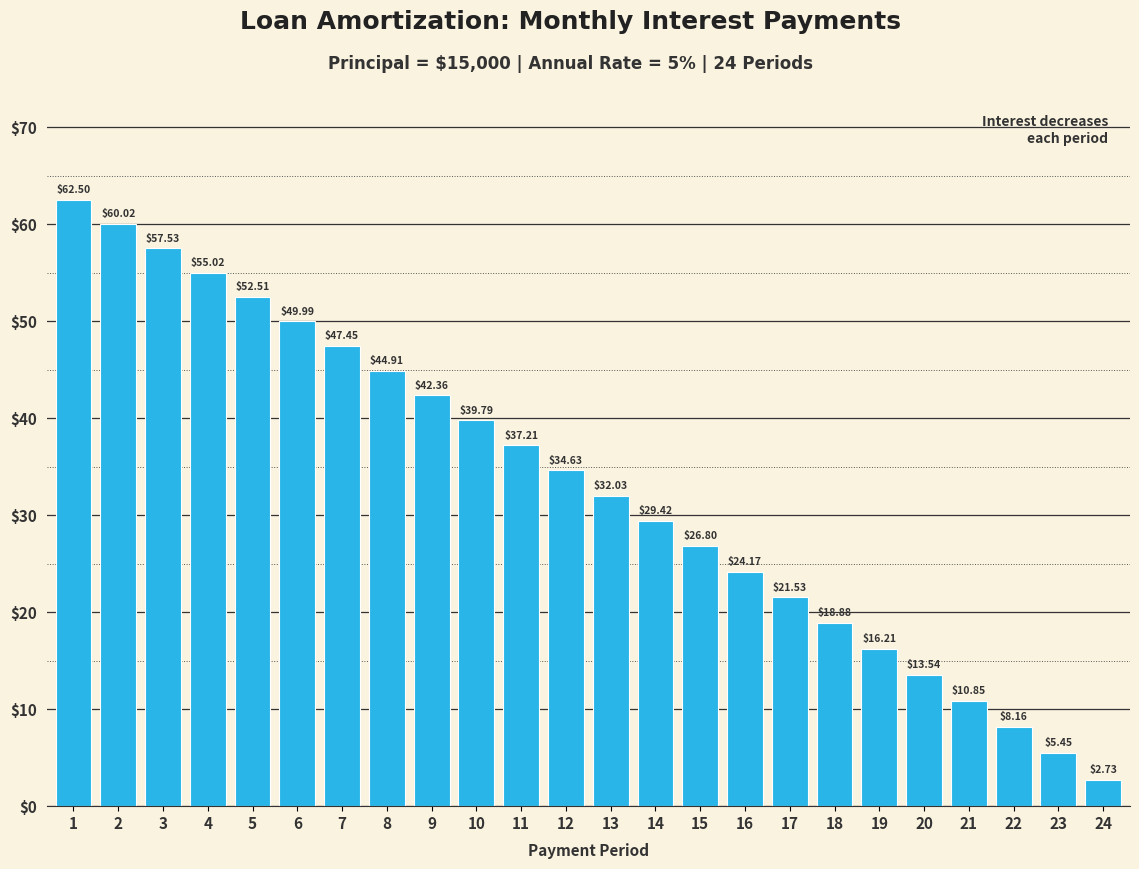

How many values are below 34?

12